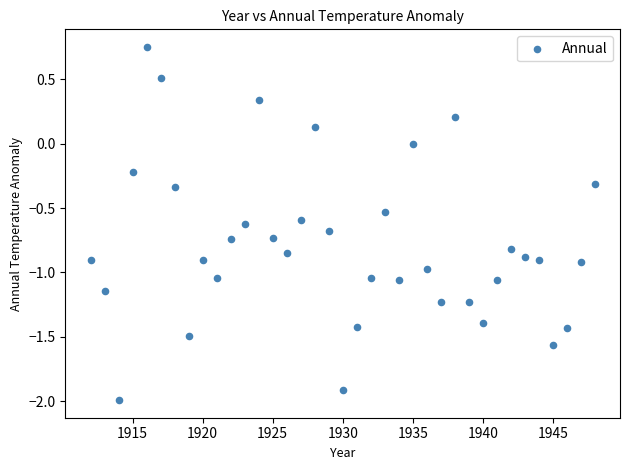

What is the range of Y values (max minus min)?

2.7